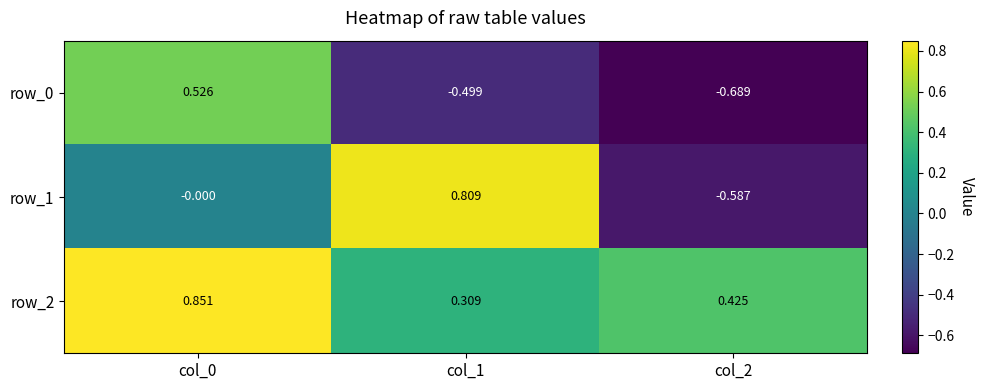

Which series has the largest total across all categories?

row_2